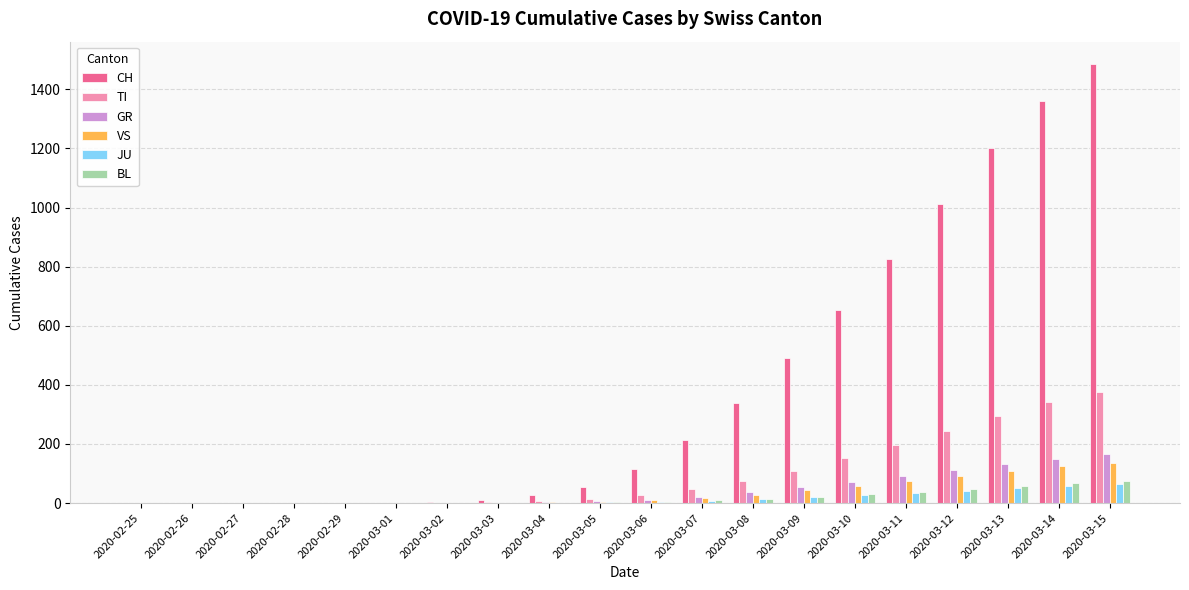

What is the sum of all GR values?

851